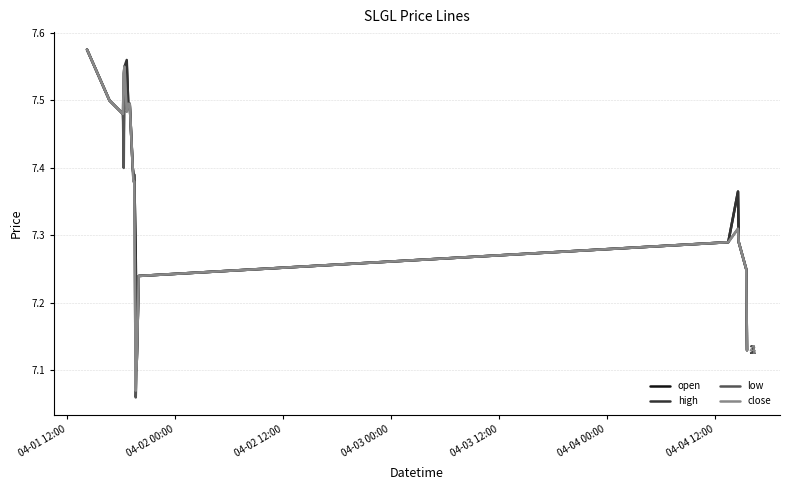

Does the chart display data point markers on the line(s)?

No